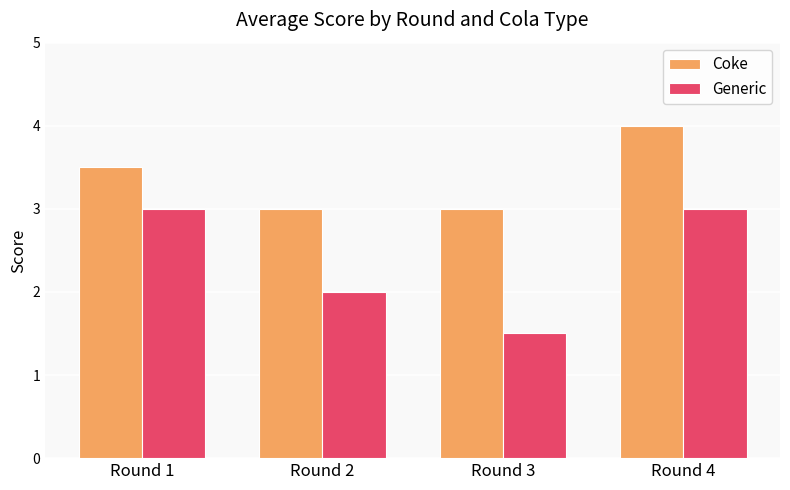

How many bars are there in each group?

2